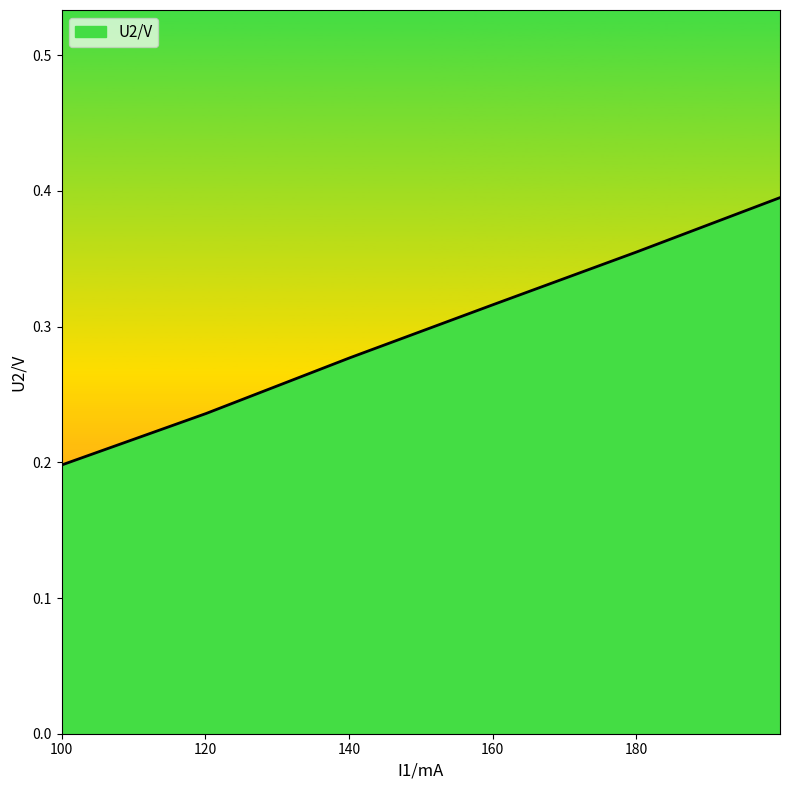

How many lines are shown in the chart?

1